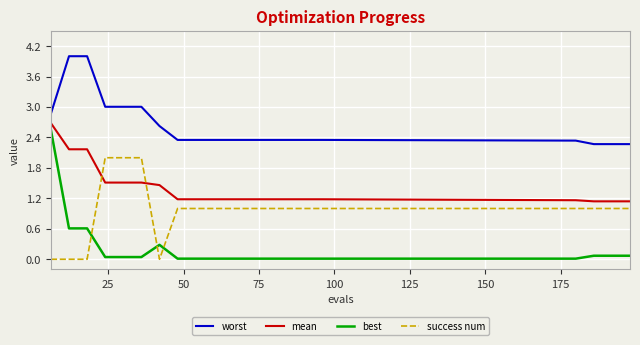

What is the maximum value for mean?

2.7